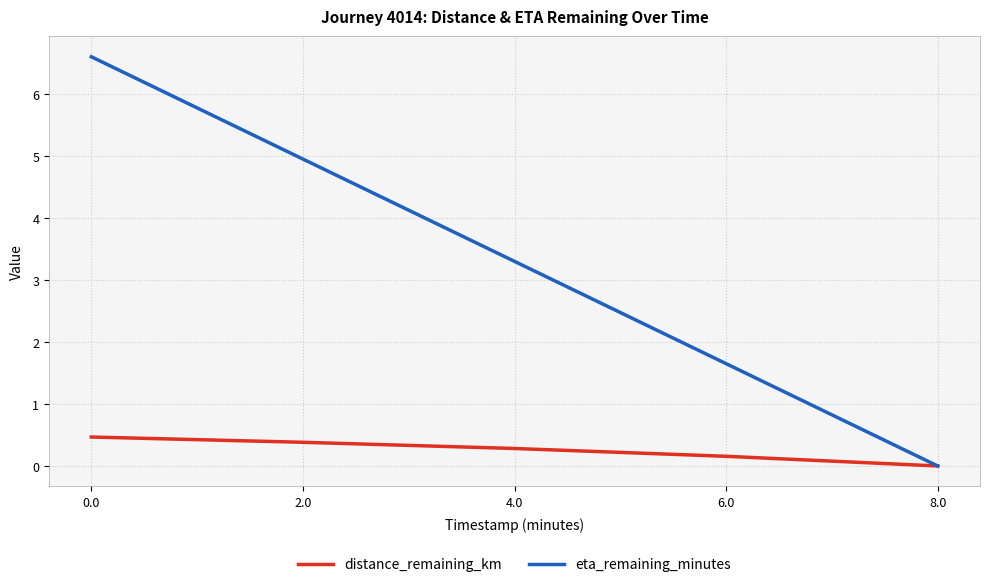

At 0.0, list the series in order from largest to smallest.

eta_remaining_minutes, distance_remaining_km